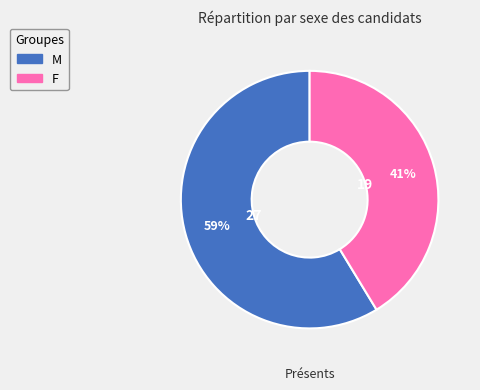

To the nearest percent, what portion does F represent?

41%